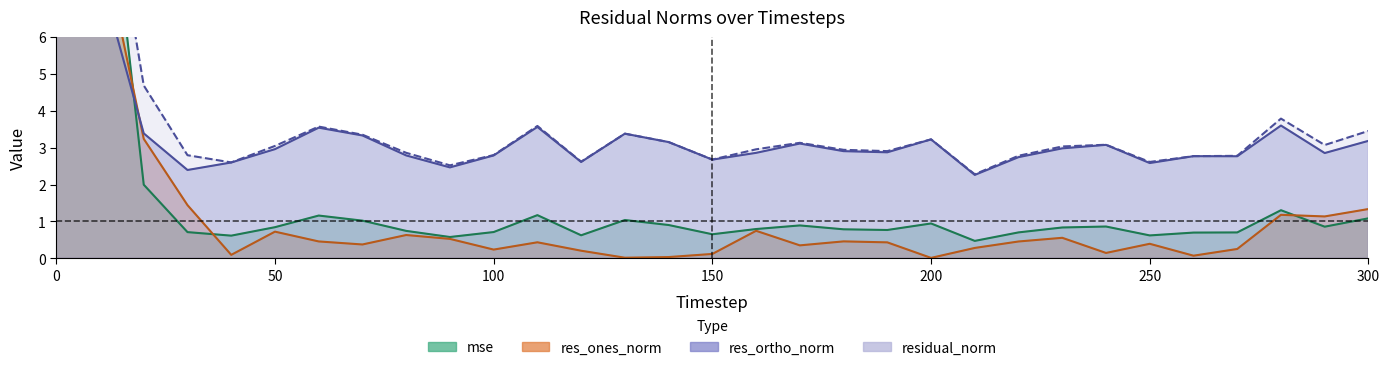

Is the value of residual_norm at 280 greater than the value of res_ones_norm at 70?

Yes